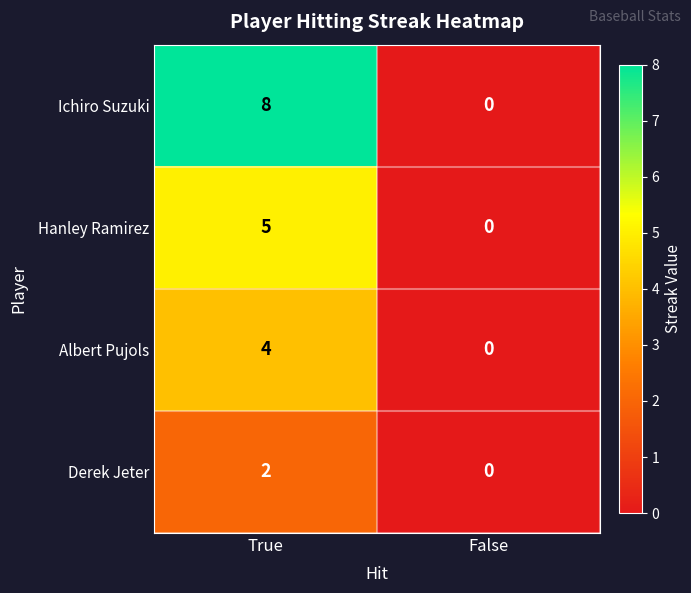

Count the number of data series in this chart.

4